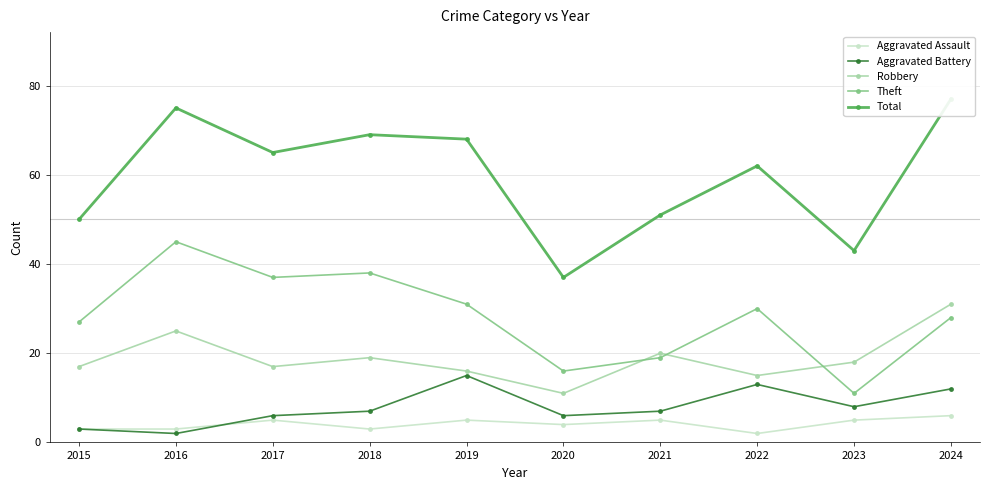

Reading left to right, extract all data points from this chart.

Aggravated Assault: 2015=3	2016=3	2017=5	2018=3	2019=5	2020=4	2021=5	2022=2	2023=5	2024=6
Aggravated Battery: 2015=3	2016=2	2017=6	2018=7	2019=15	2020=6	2021=7	2022=13	2023=8	2024=12
Robbery: 2015=17	2016=25	2017=17	2018=19	2019=16	2020=11	2021=20	2022=15	2023=18	2024=31
Theft: 2015=27	2016=45	2017=37	2018=38	2019=31	2020=16	2021=19	2022=30	2023=11	2024=28
Total: 2015=50	2016=75	2017=65	2018=69	2019=68	2020=37	2021=51	2022=62	2023=43	2024=77